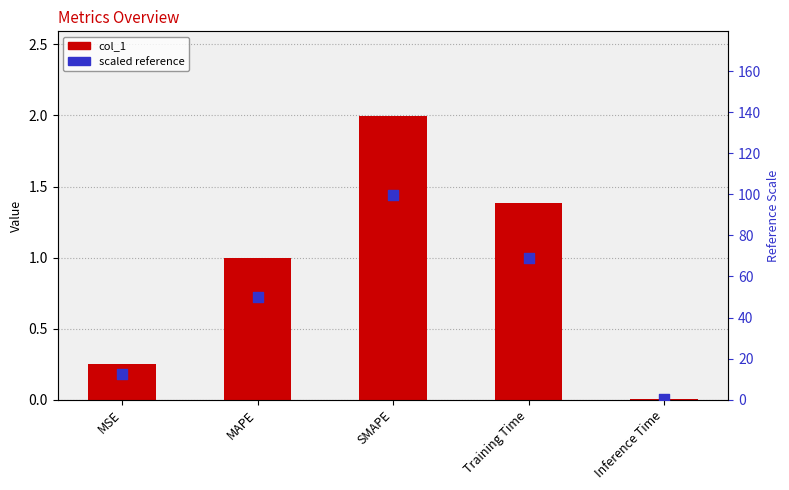

What are all the series names shown in the legend?

col_1, scaled reference